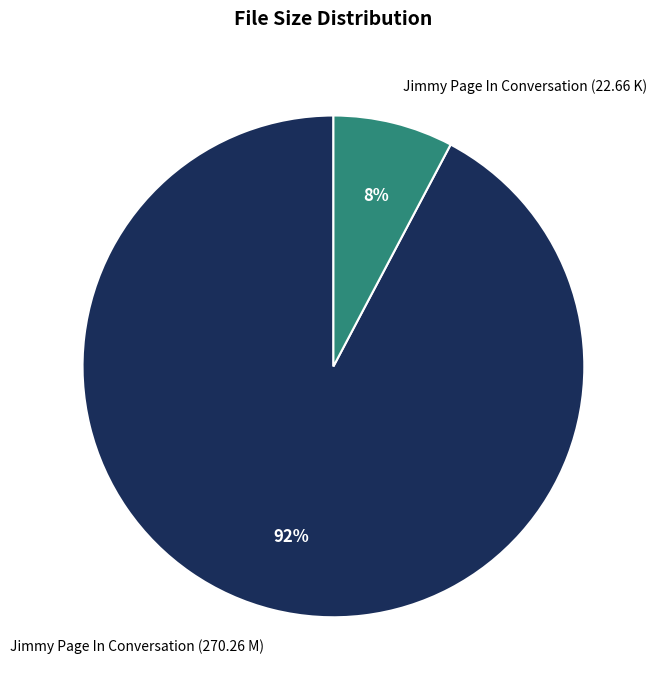

Rank the categories by value from lowest to highest.

Jimmy Page In Conversation (22.66 K), Jimmy Page In Conversation (270.26 M)